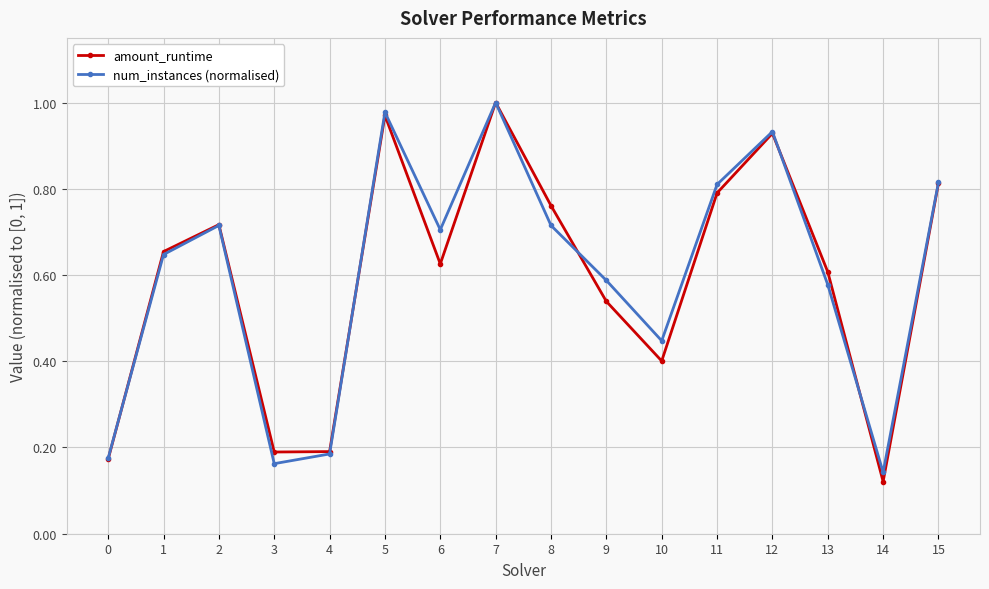

Which series changed the most between 2 and 9?

amount_runtime